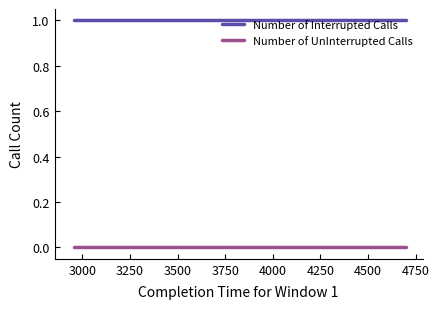

Which series has the largest total across all categories?

Number of Interrupted Calls